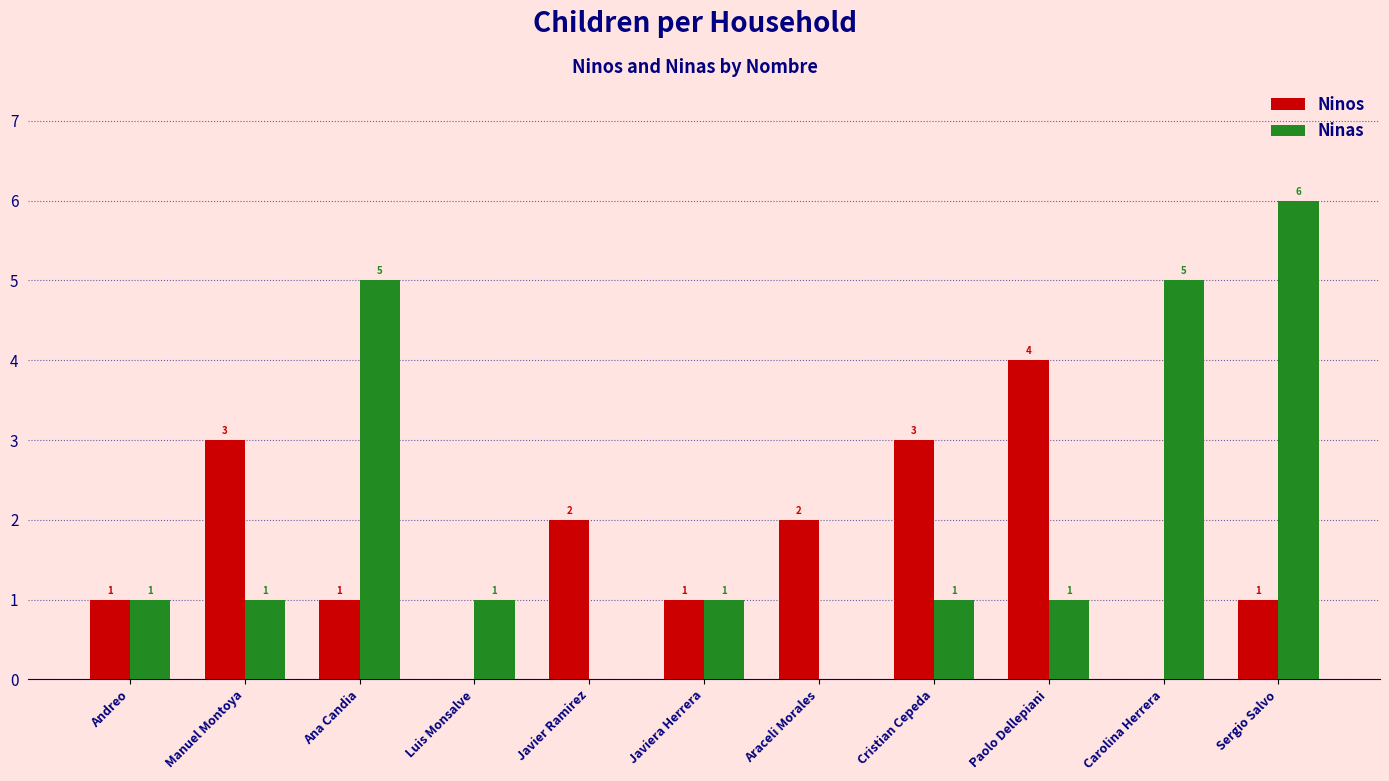

What is the total value across all series at Paolo Dellepiani?

5